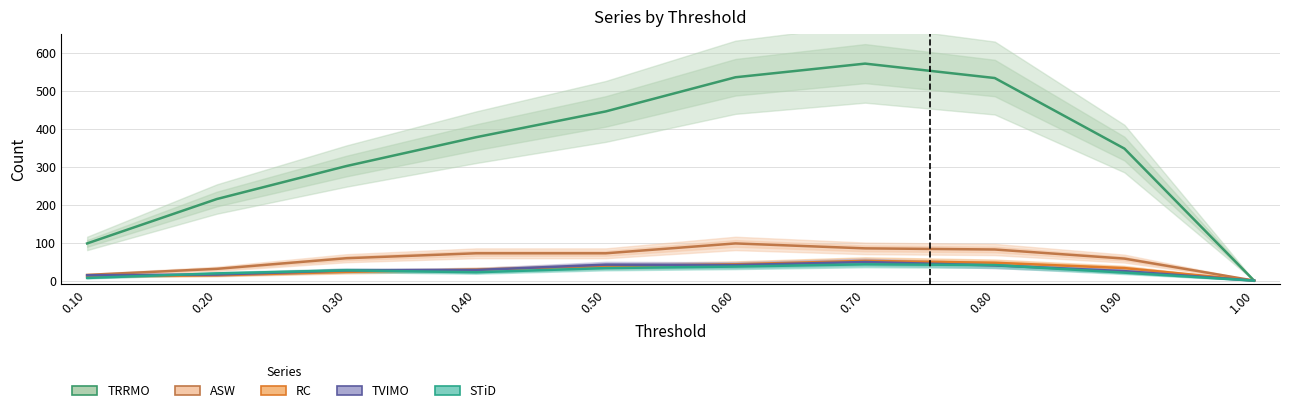

True or false: TVIMO and TRRMO intersect in this chart.

False